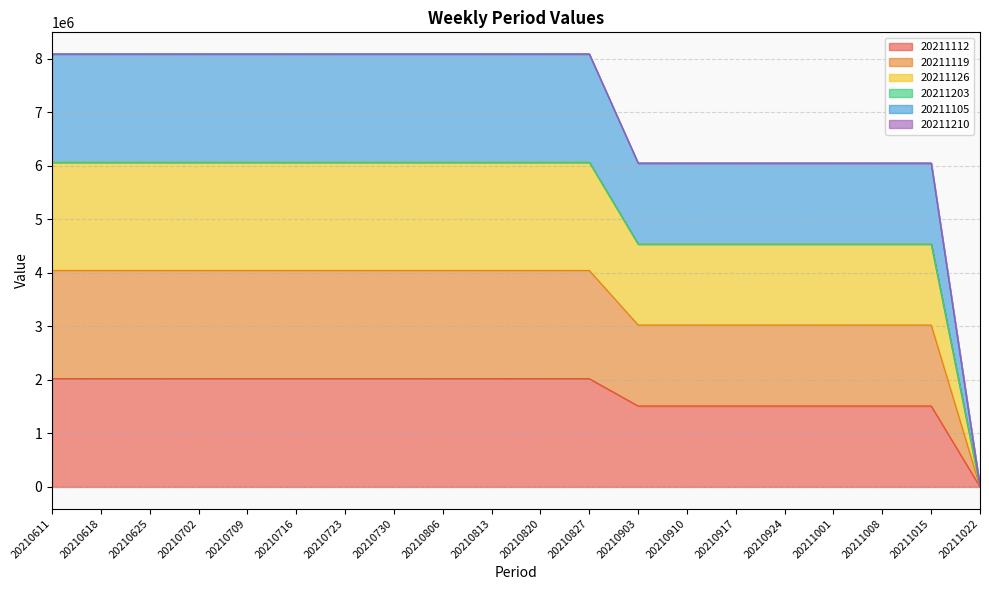

True or false: 20211112 and 20211105 cross at least once.

False